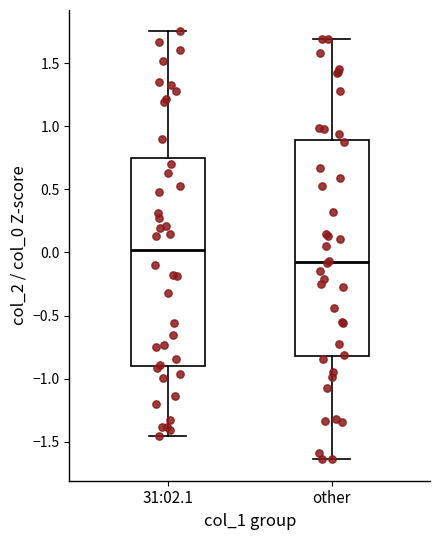

Where is the upper edge of the box for other on the y-axis? The values are not printed on the chart, so give them approximately, as read against the axis.

0.90